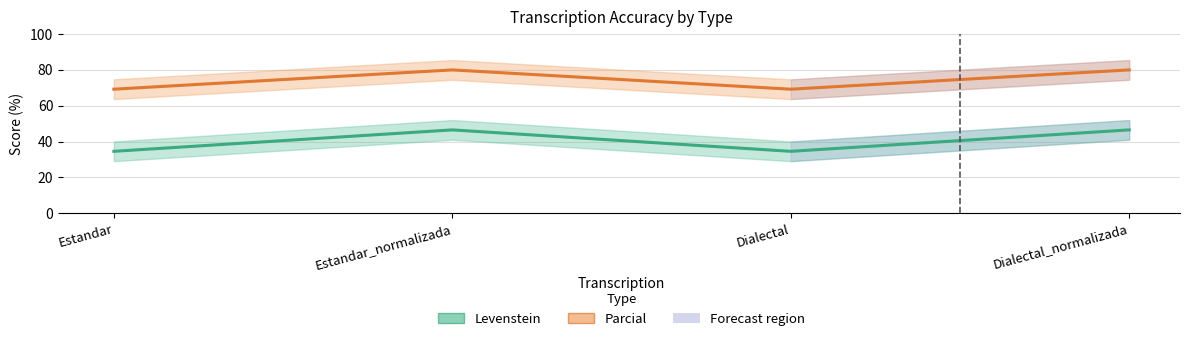

At which category is the sum across all series the highest?

Estandar_normalizada